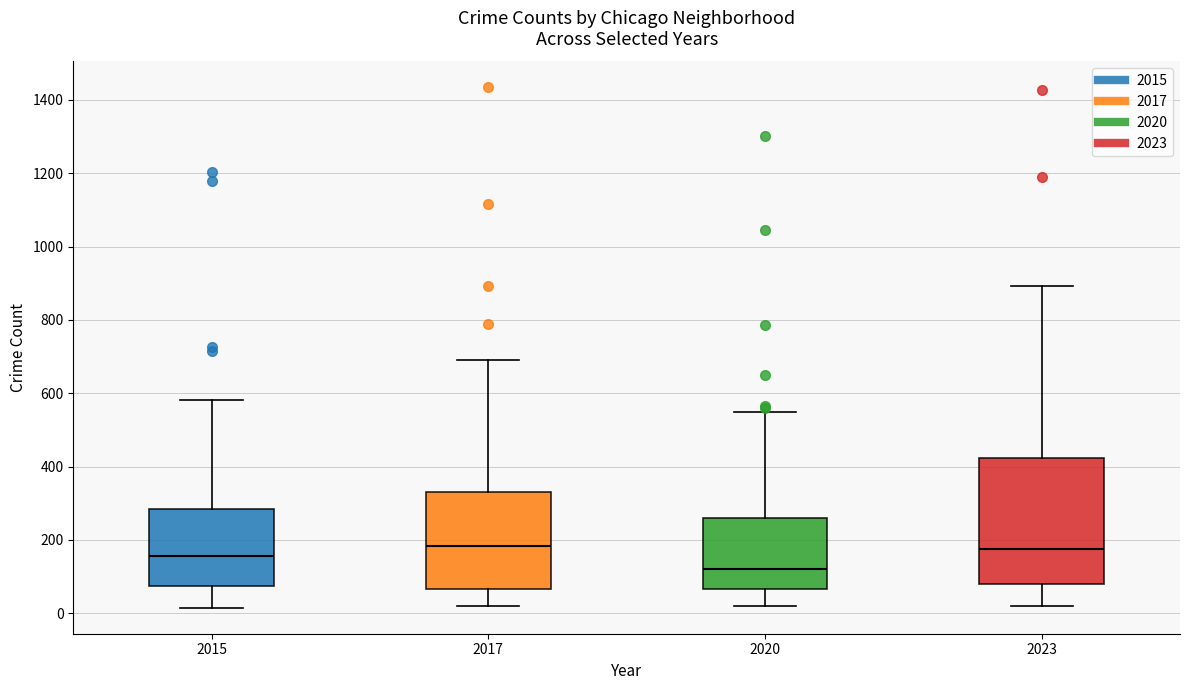

Reading left to right, read every box against the y-axis: the position of its median line, the range the box covers, and the ends of its whiskers. The values are not printed on the chart, so give them approximately, as read against the axis.

2015: median 160, box 80 to 280, whiskers 20 to 580
2017: median 180, box 60 to 340, whiskers 20 to 700
2020: median 120, box 60 to 260, whiskers 20 to 540
2023: median 180, box 80 to 420, whiskers 20 to 900